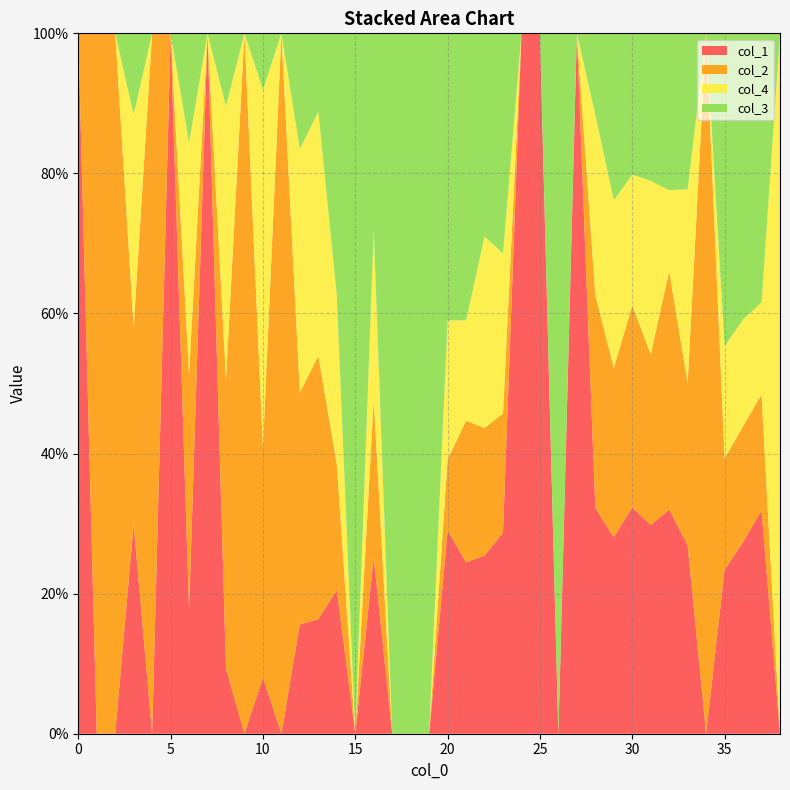

Reading left to right, list all the values displayed in this chart.

col_1: 0=1.0	1=0.0	2=0.0	3=0.3	4=0.0	5=1.0	6=0.2	7=1.0	8=0.1	9=0.0	10=0.1	11=0.0	12=0.2	13=0.2	14=0.2	15=0.0	16=0.3	17=0.0	18=0.0	19=0.0	20=0.3	21=0.2	22=0.3	23=0.3	24=1.0	25=1.0	26=0.0	27=1.0	28=0.3	29=0.3	30=0.3	31=0.3	32=0.3	33=0.3	34=0.0	35=0.2	36=0.3	37=0.3	38=0.0
col_2: 0=0.0	1=1.0	2=1.0	3=0.3	4=1.0	5=0.0	6=0.3	7=0.0	8=0.4	9=1.0	10=0.3	11=1.0	12=0.3	13=0.4	14=0.2	15=0.0	16=0.2	17=0.0	18=0.0	19=0.0	20=0.1	21=0.2	22=0.2	23=0.2	24=0.0	25=0.0	26=0.0	27=0.0	28=0.3	29=0.2	30=0.3	31=0.2	32=0.3	33=0.2	34=1.0	35=0.2	36=0.2	37=0.2	38=0.0
col_4: 0=0.0	1=0.0	2=0.0	3=0.3	4=0.0	5=0.0	6=0.3	7=0.0	8=0.4	9=0.0	10=0.5	11=0.0	12=0.3	13=0.3	14=0.2	15=0.0	16=0.2	17=0.0	18=0.0	19=0.0	20=0.2	21=0.1	22=0.3	23=0.2	24=0.0	25=0.0	26=0.0	27=0.0	28=0.3	29=0.2	30=0.2	31=0.2	32=0.1	33=0.3	34=0.0	35=0.2	36=0.2	37=0.1	38=1.0
col_3: 0=0.0	1=0.0	2=0.0	3=0.1	4=0.0	5=0.0	6=0.2	7=0.0	8=0.1	9=0.0	10=0.1	11=0.0	12=0.2	13=0.1	14=0.4	15=1.0	16=0.3	17=1.0	18=1.0	19=1.0	20=0.4	21=0.4	22=0.3	23=0.3	24=0.0	25=0.0	26=1.0	27=0.0	28=0.1	29=0.2	30=0.2	31=0.2	32=0.2	33=0.2	34=0.0	35=0.4	36=0.4	37=0.4	38=0.0